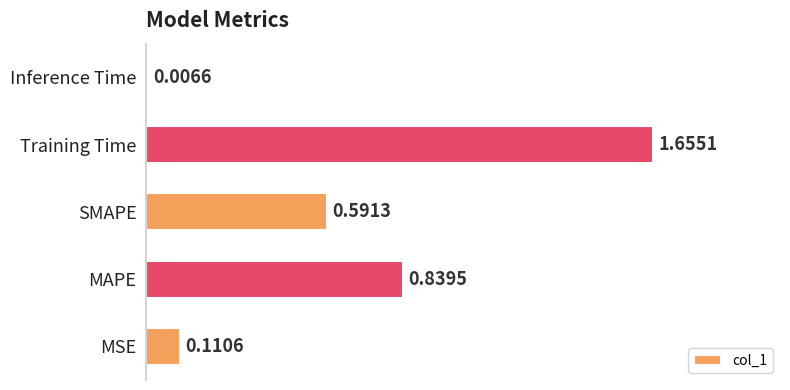

List the labels in order of value, largest first.

Training Time, MAPE, SMAPE, MSE, Inference Time